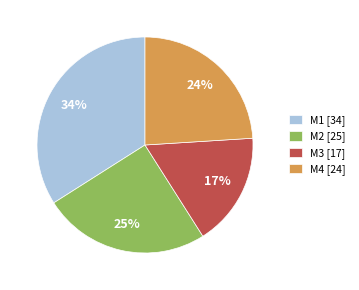

What percentage is the M1 [34] slice, to the nearest percent?

34%